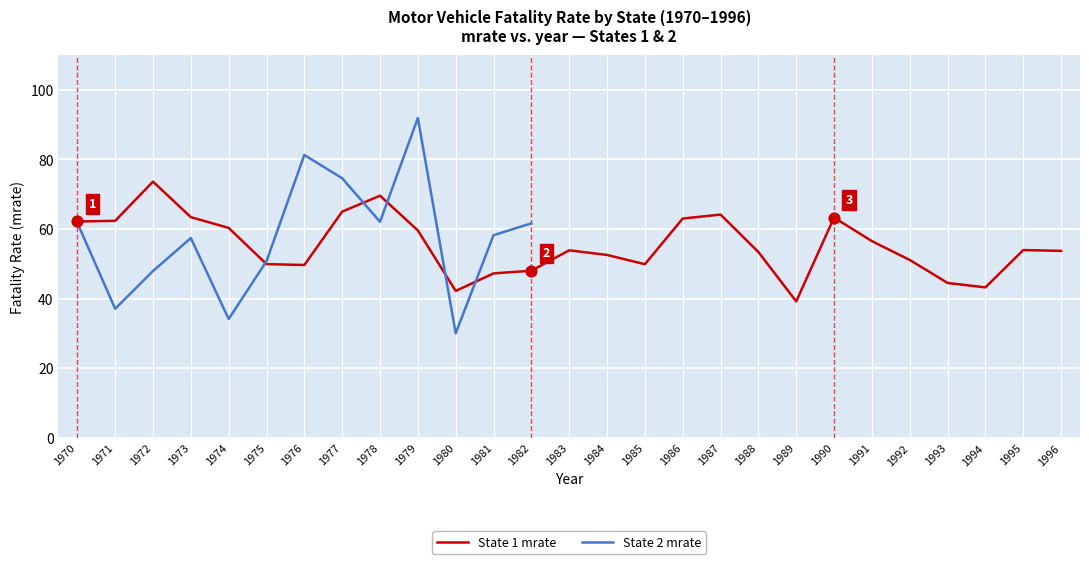

What is the ratio of the value at 1993 to the value at 1985?

0.9